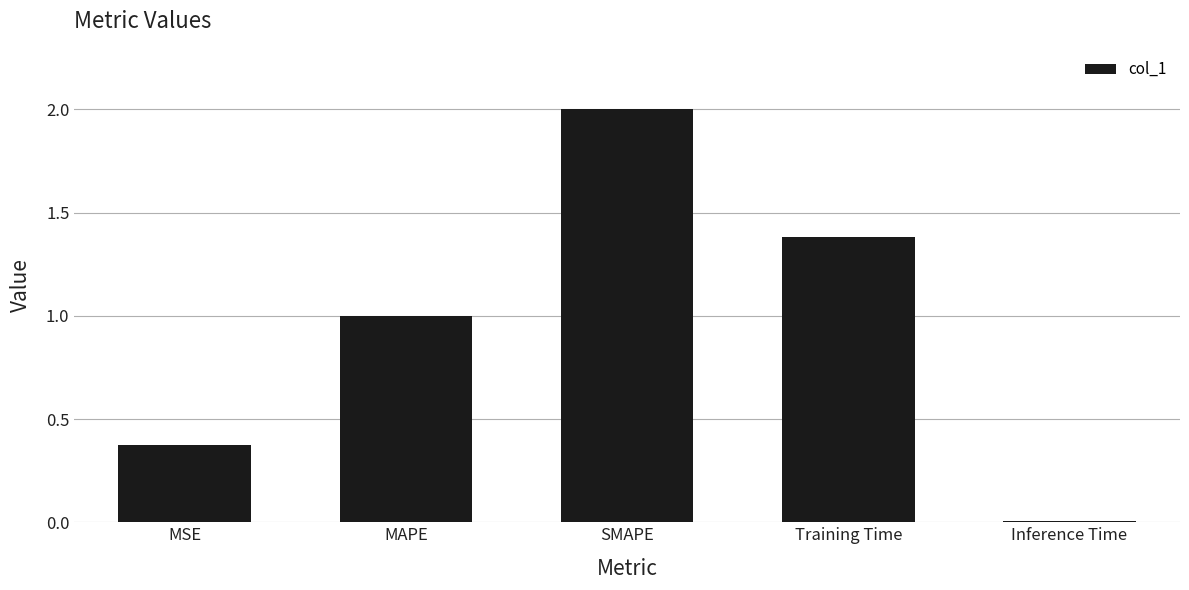

List the labels in order of value, largest first.

SMAPE, Training Time, MAPE, MSE, Inference Time